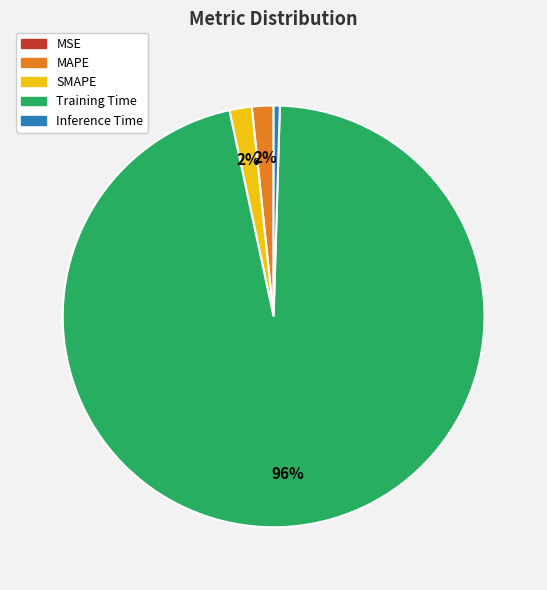

What is the largest slice in the pie chart?

Training Time